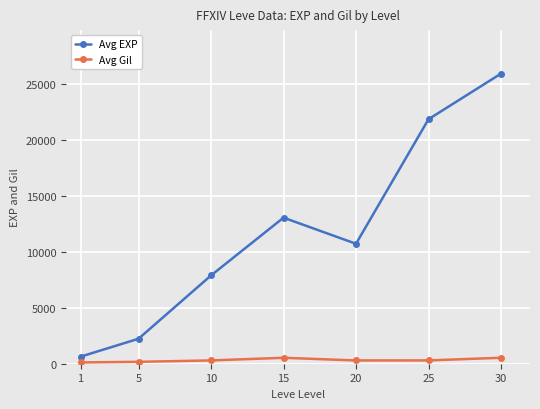

What are all the series names shown in the legend?

Avg EXP, Avg Gil